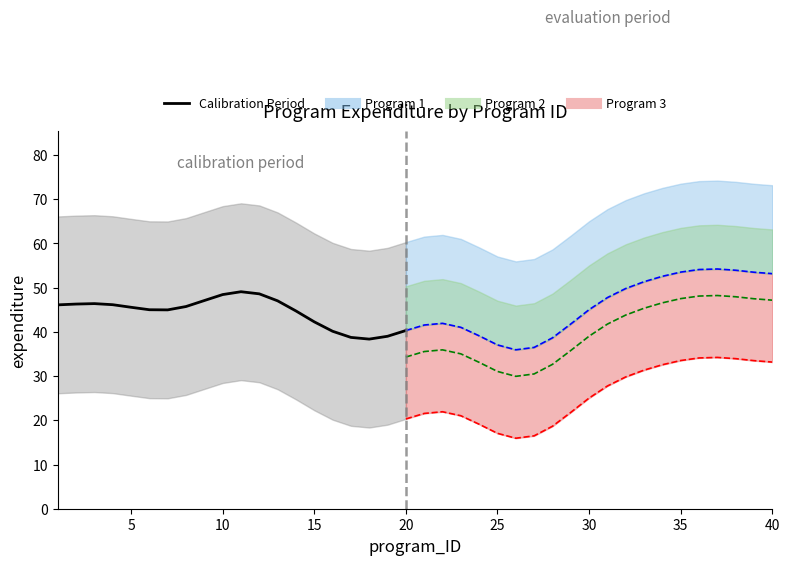

What is the greatest value displayed?

49.1